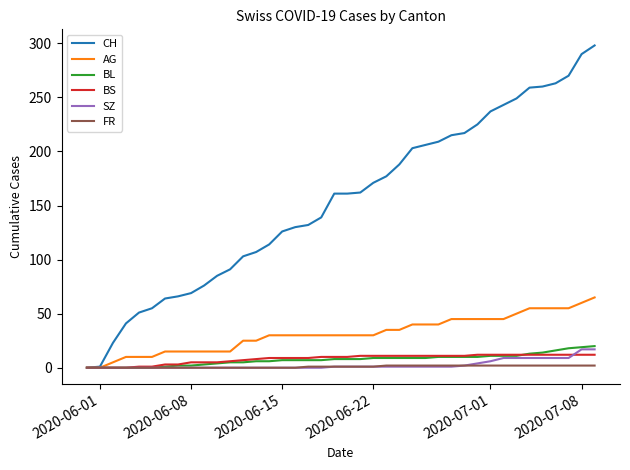

Which series has the largest total across all categories?

CH